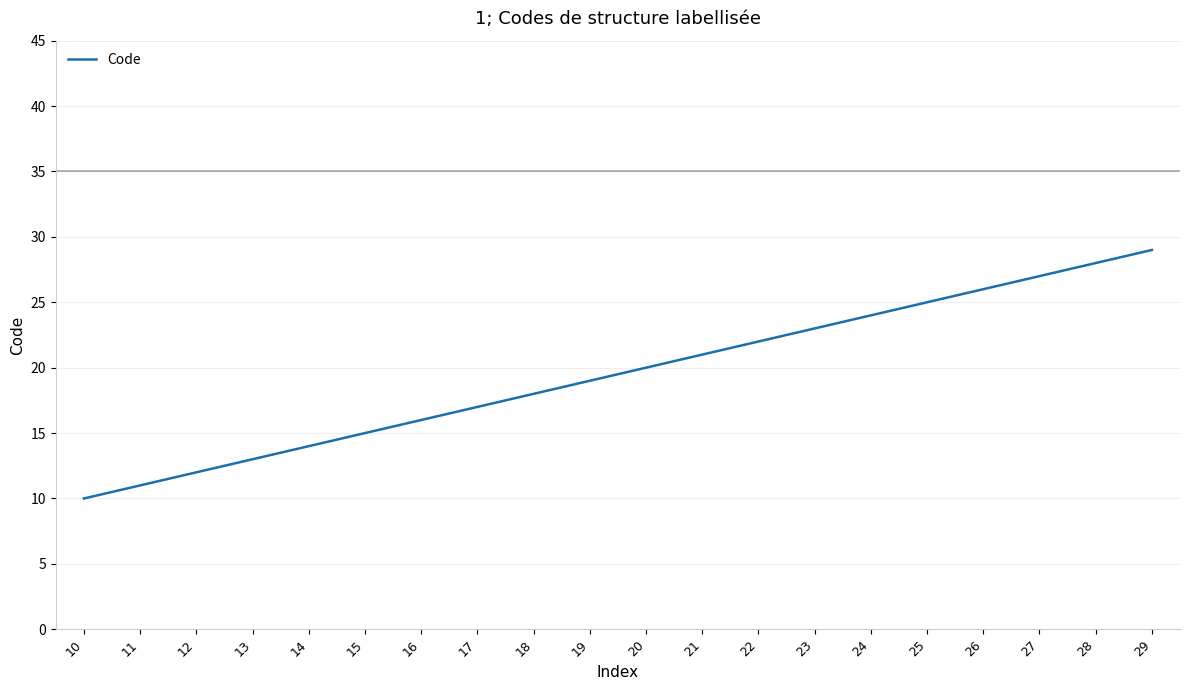

Does the chart display data point markers on the line(s)?

No